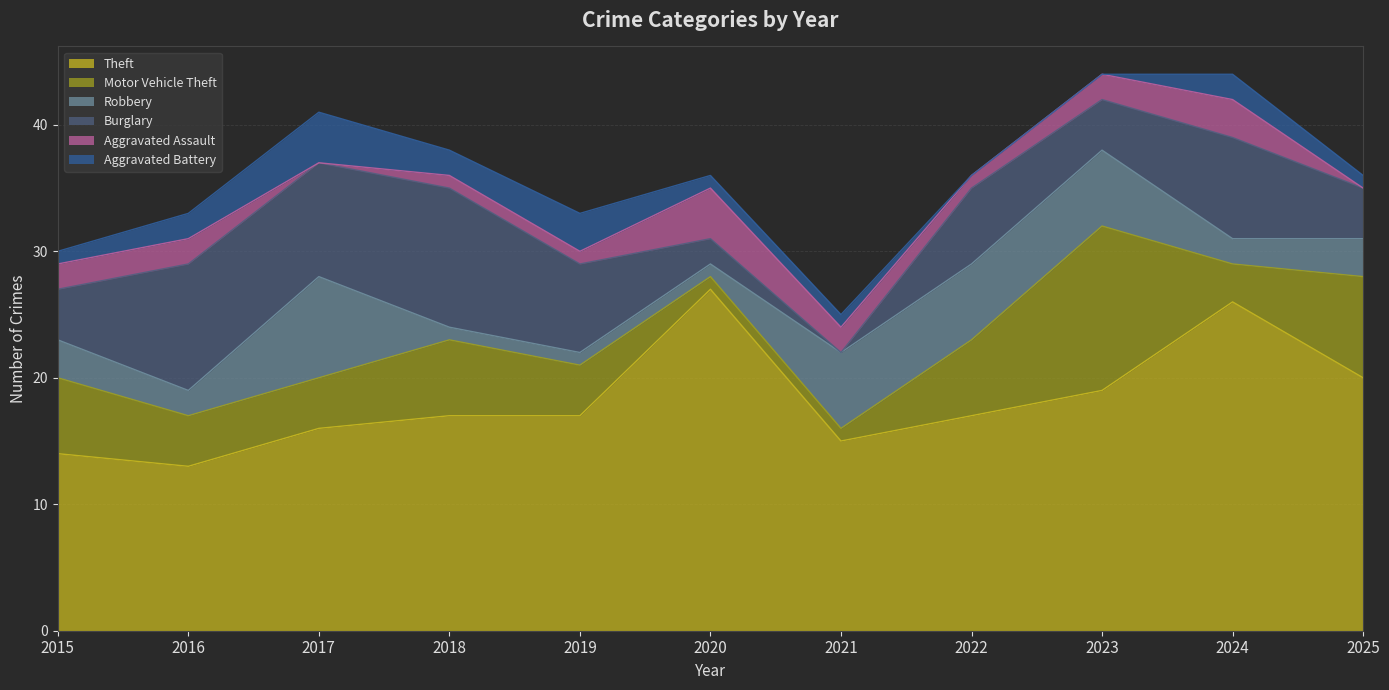

What is the difference between the second highest and second lowest values in the Burglary series?

8